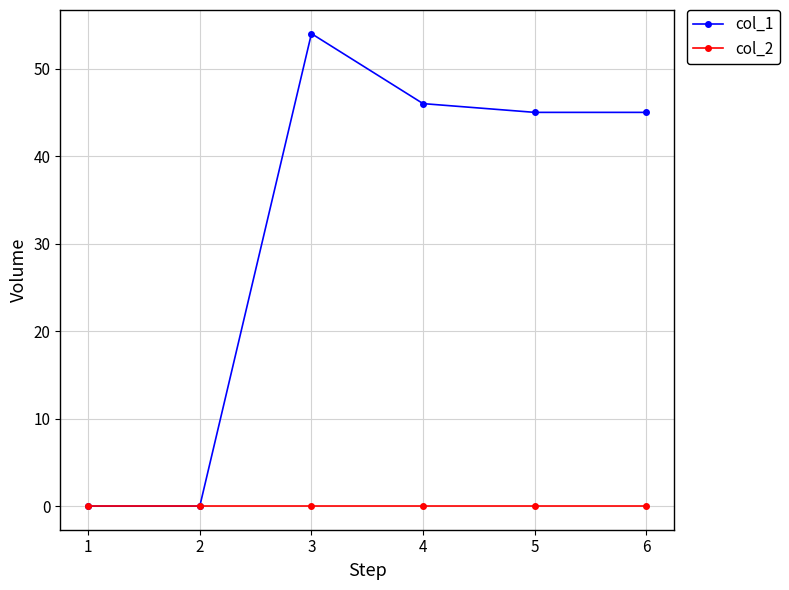

True or false: col_1 has a value of 45 at 5.

True